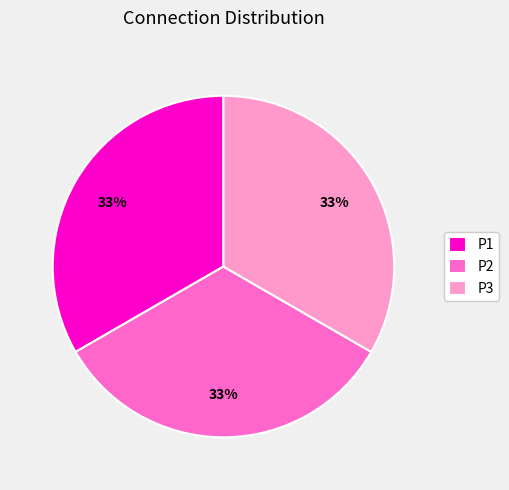

What is the ratio of the value at P1 to the value at P3?

1.0